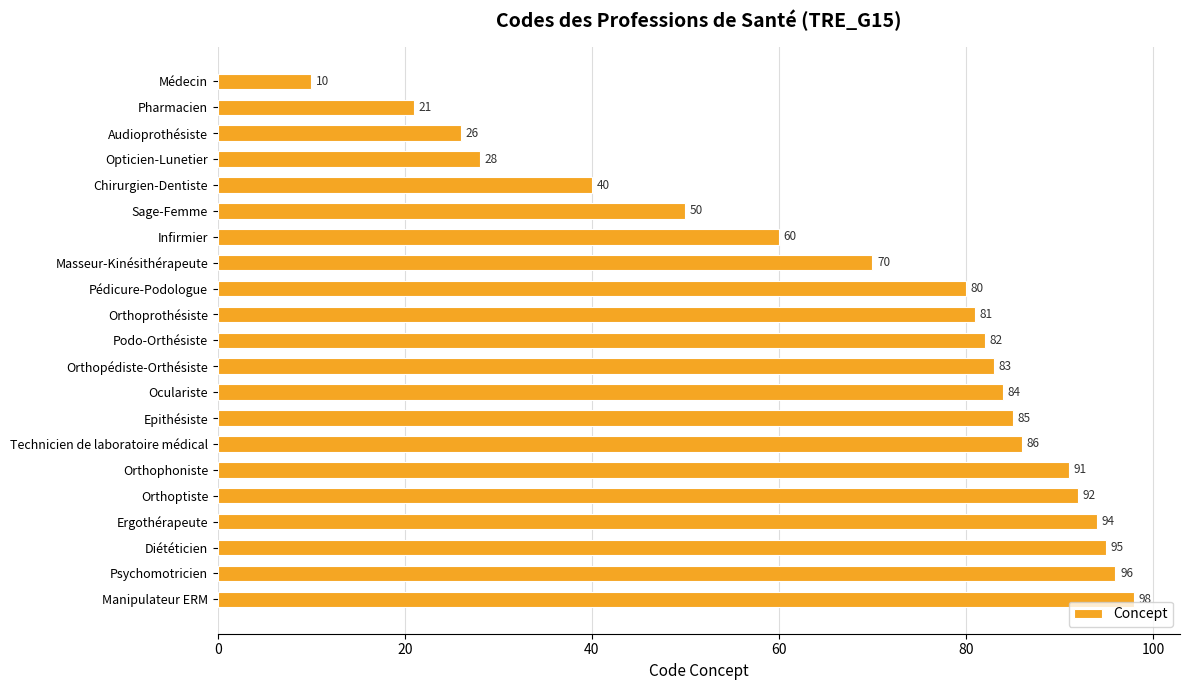

The value at Orthoptiste is 92. True or false?

True